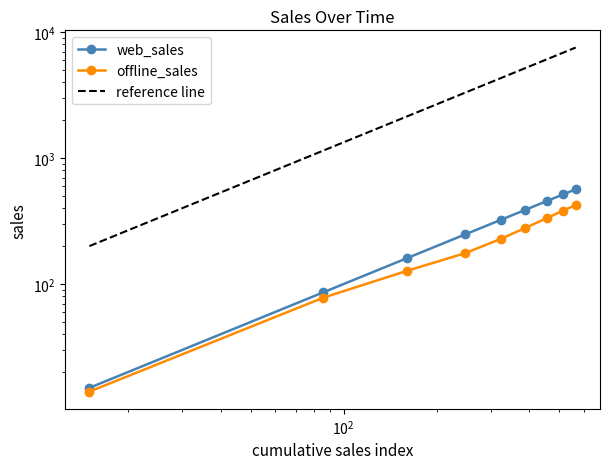

At how many categories does at least one series exceed 336?

4